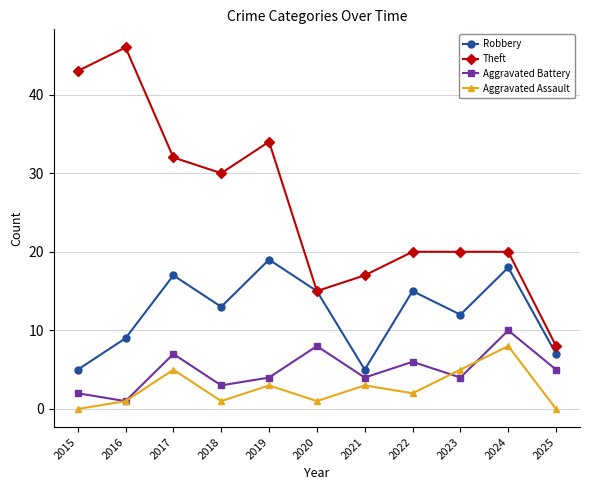

Between 2019 and 2024, which series saw the biggest shift?

Theft